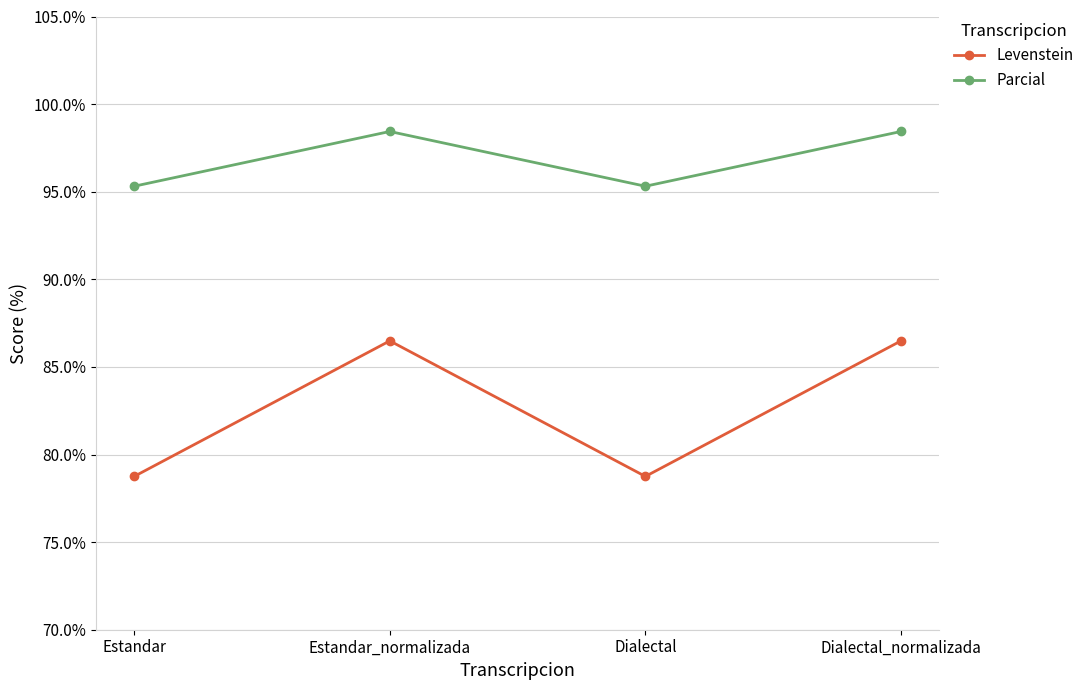

At how many categories does at least one series exceed 93?

4